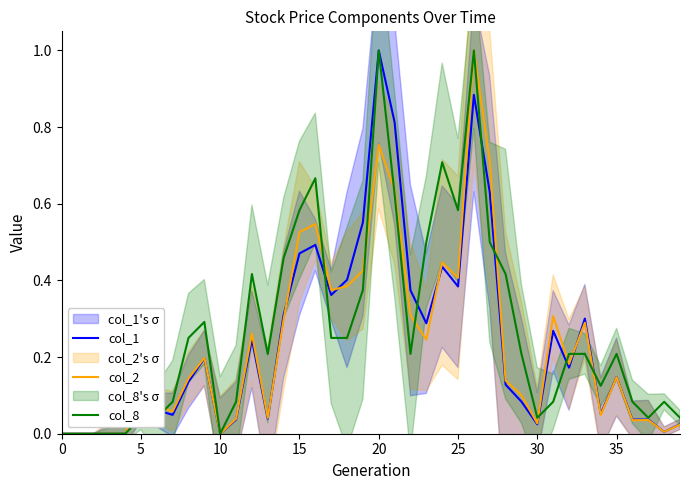

What is the total value across all series at 31?

0.7